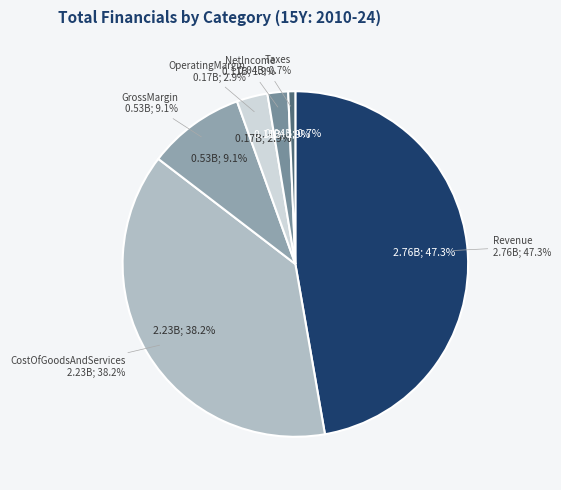

To the nearest percent, what is the average slice percentage?

17%